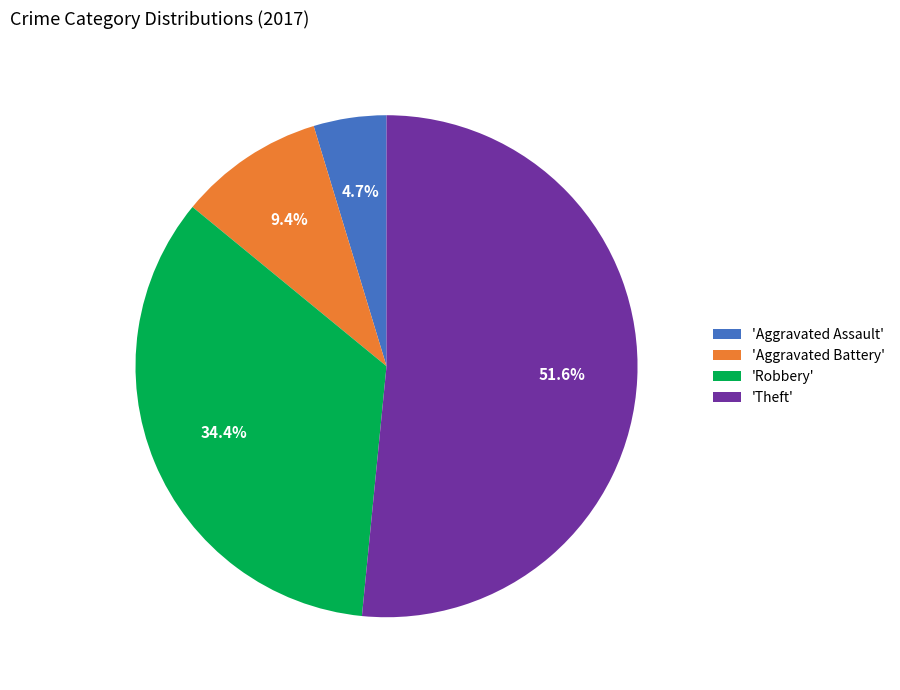

Do 'Aggravated Battery' and 'Theft' together represent more than half of the pie?

Yes